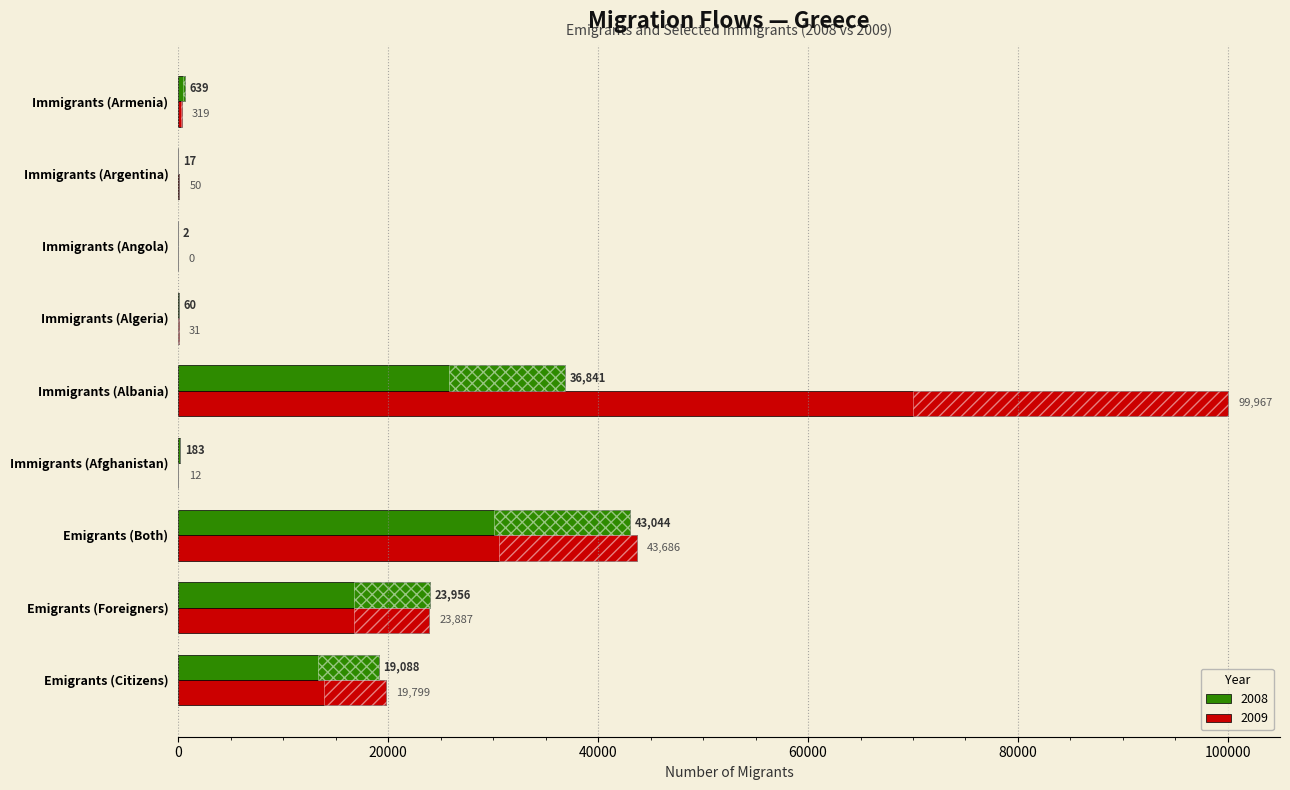

Which series changed the most between Emigrants (Foreigners) and Immigrants (Afghanistan)?

2009